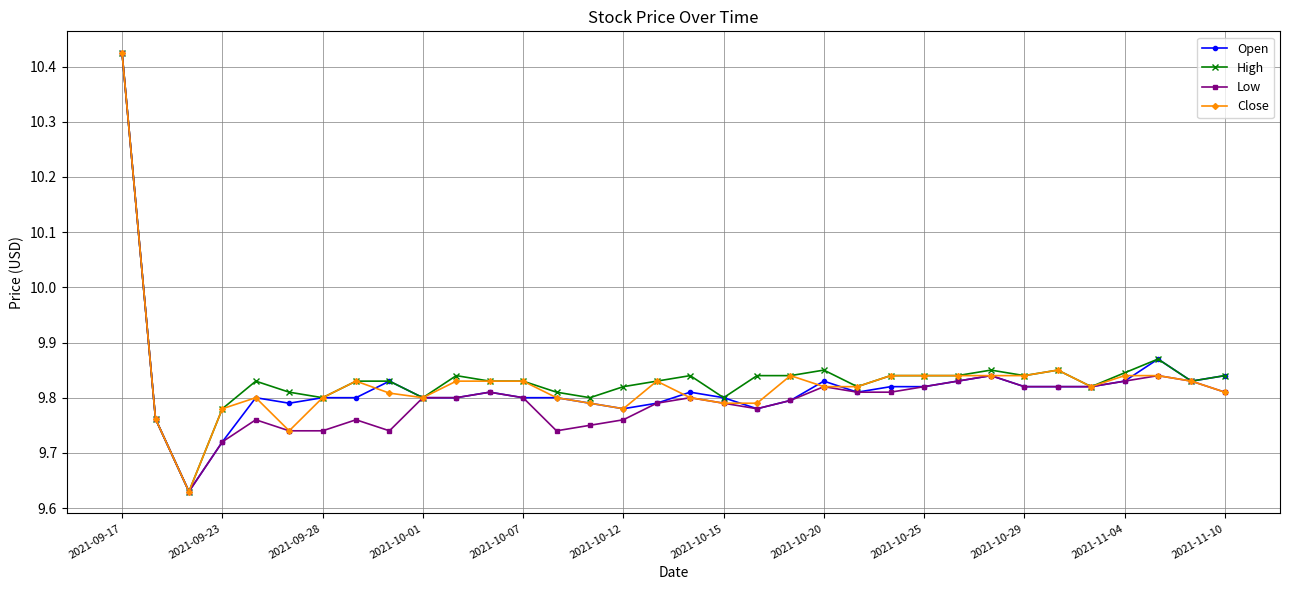

What are all the series names shown in the legend?

Open, High, Low, Close